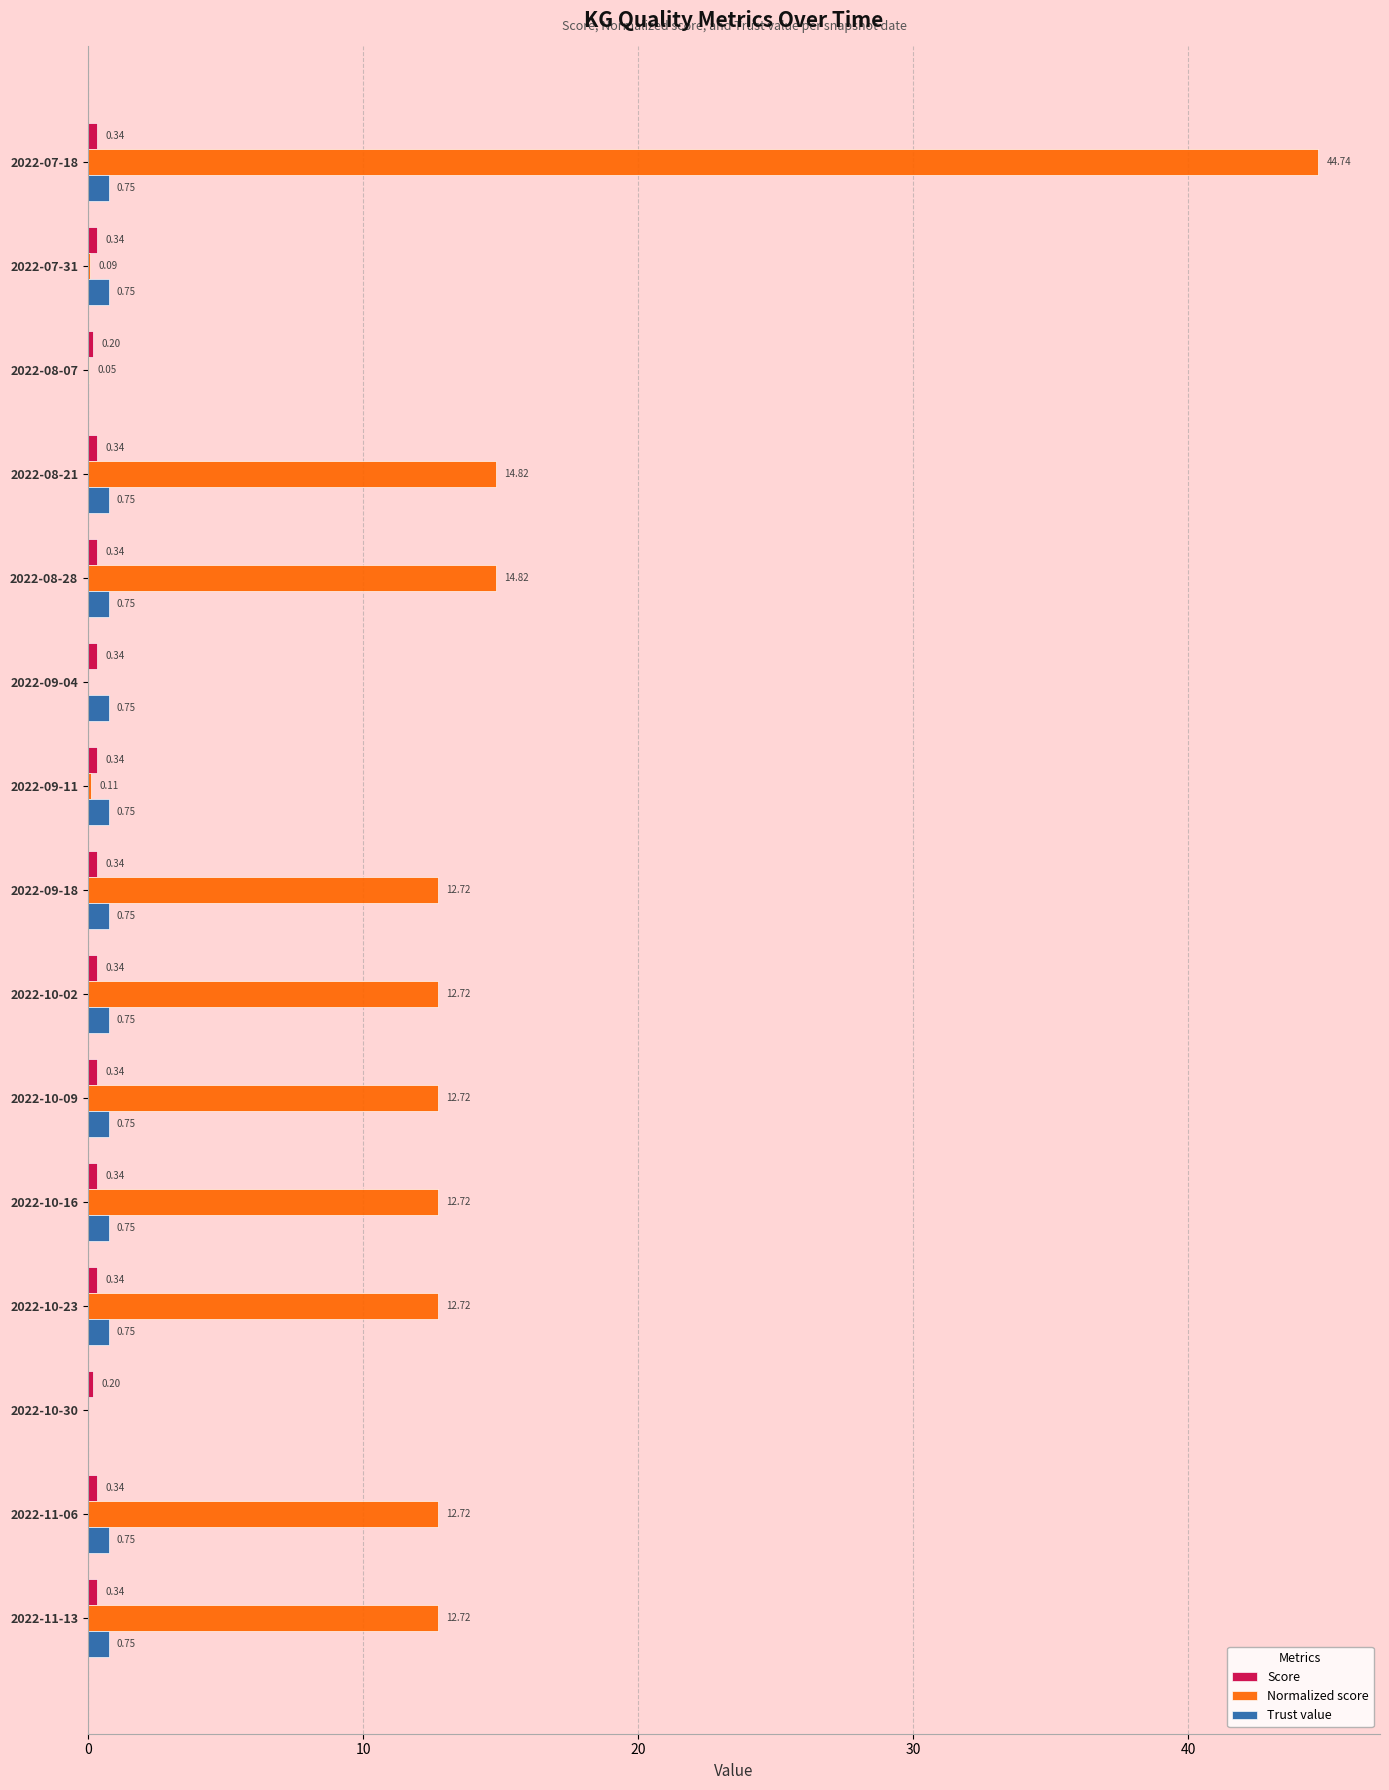

Which series changed the most between 2022-08-28 and 2022-11-06?

Normalized score